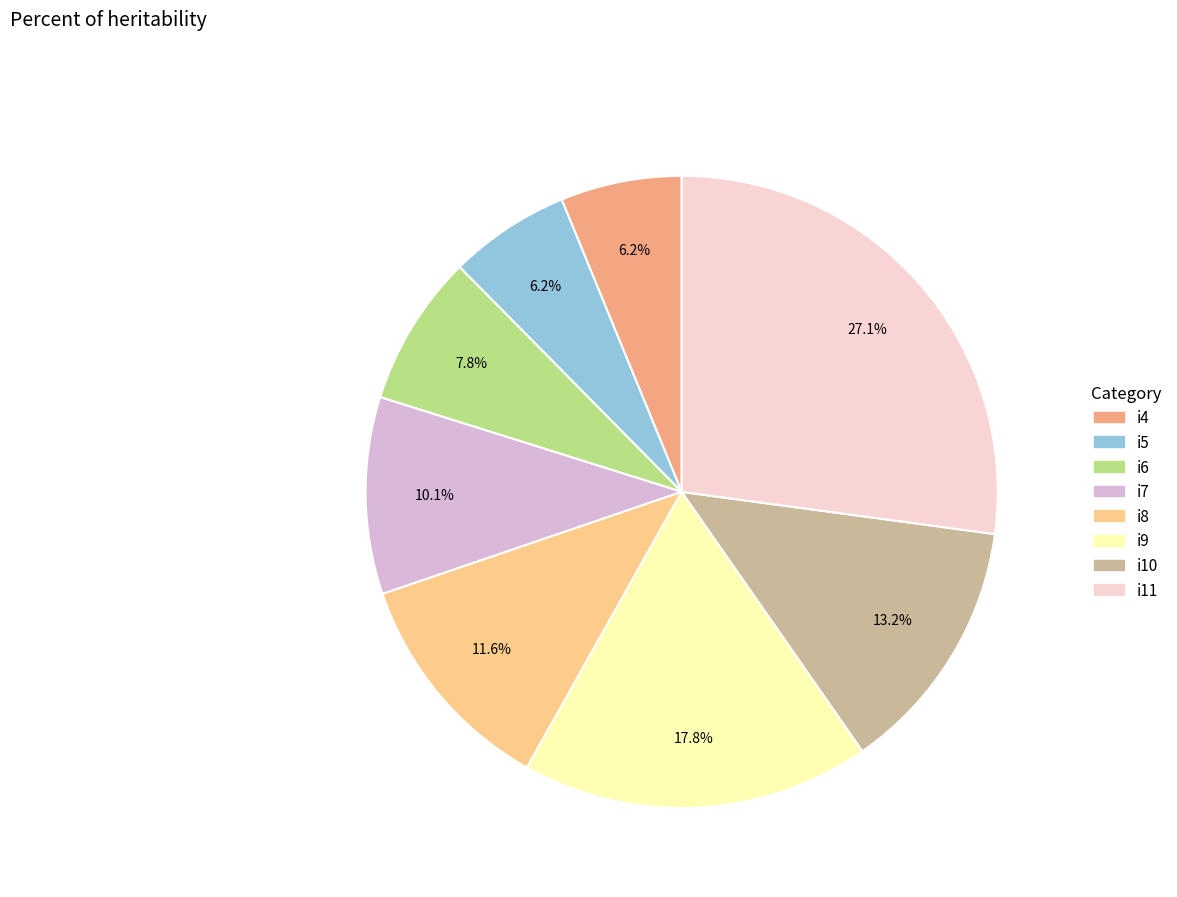

Does i8 account for over 50% of the chart?

No